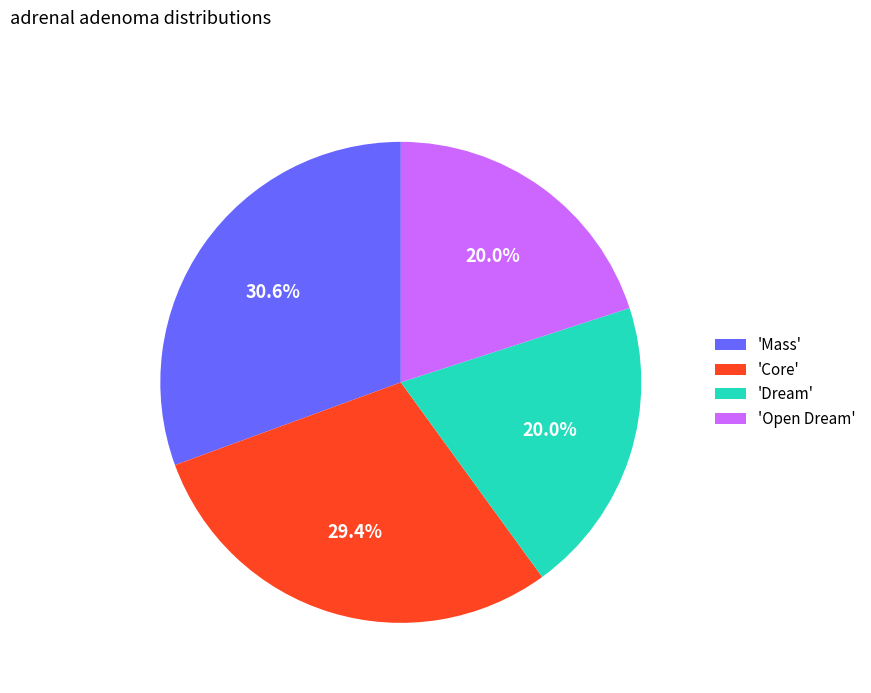

Does 'Core' represent more than half of the total?

No